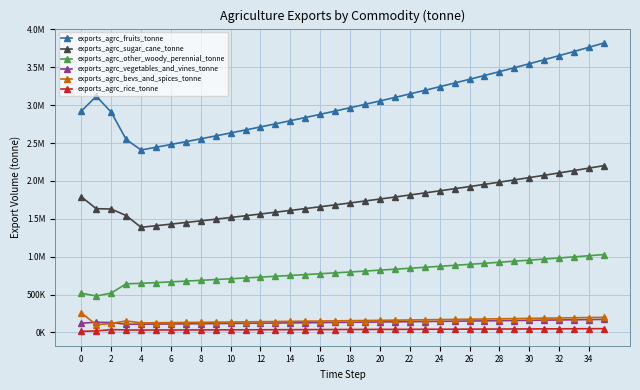

True or false: exports_agrc_bevs_and_spices_tonne and exports_agrc_other_woody_perennial_tonne intersect in this chart.

False